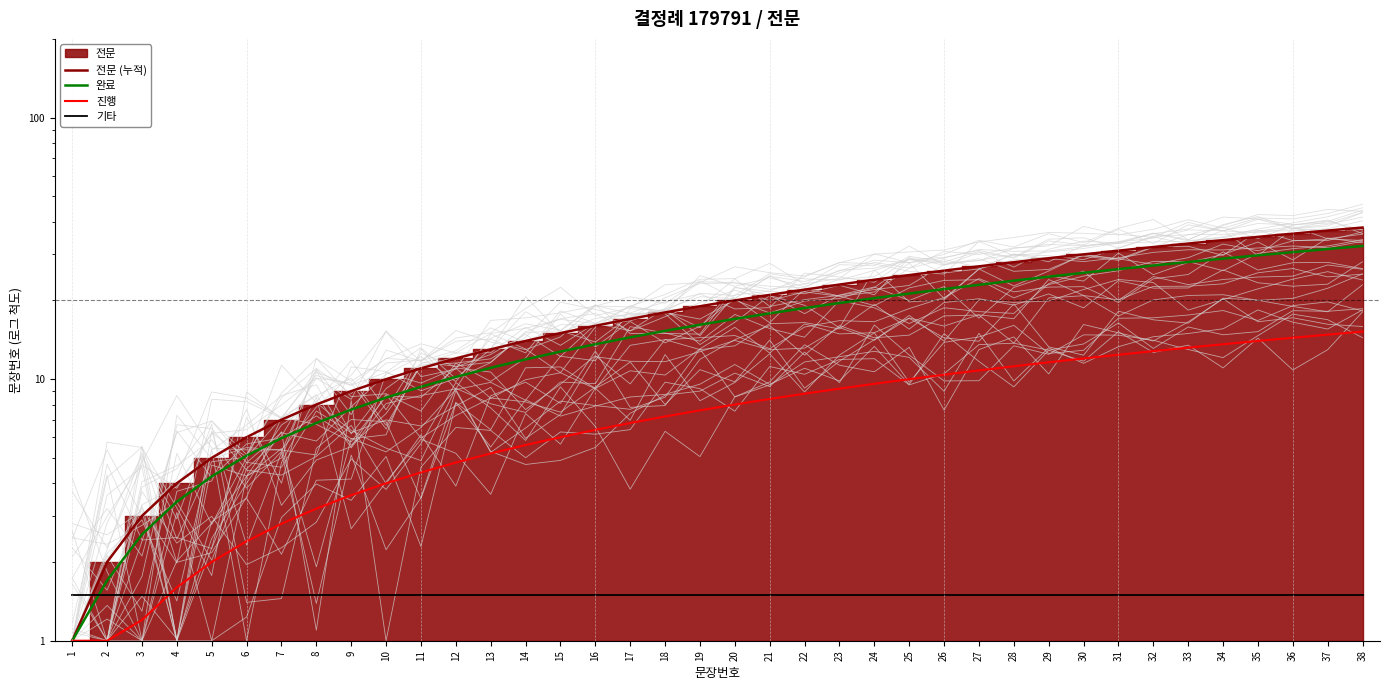

How many lines are shown in the chart?

4